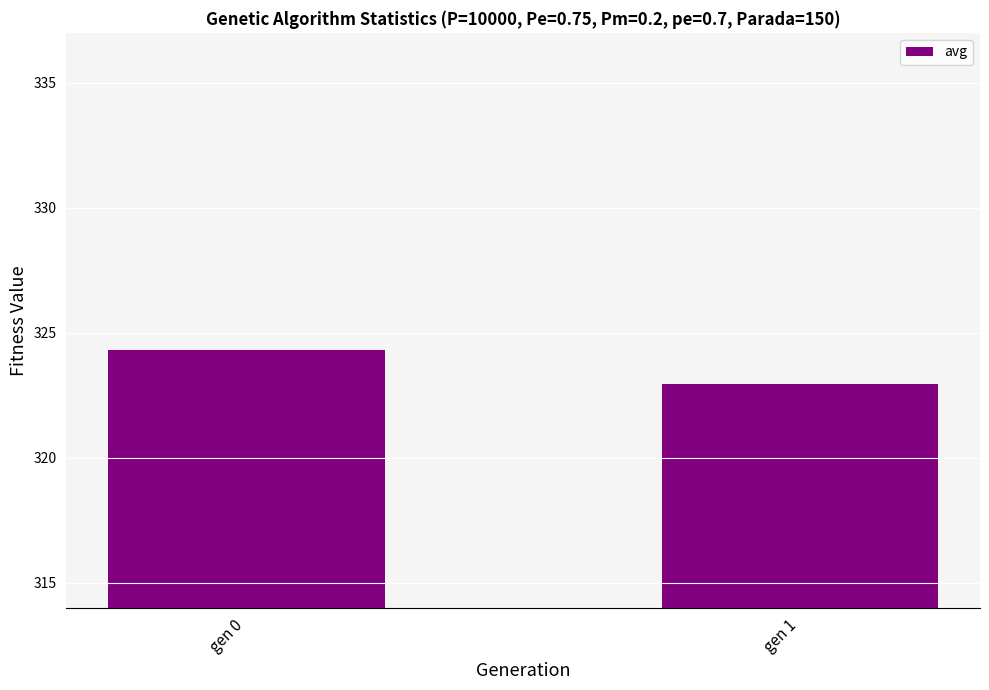

Are the bars grouped side by side (vs. stacked)?

No